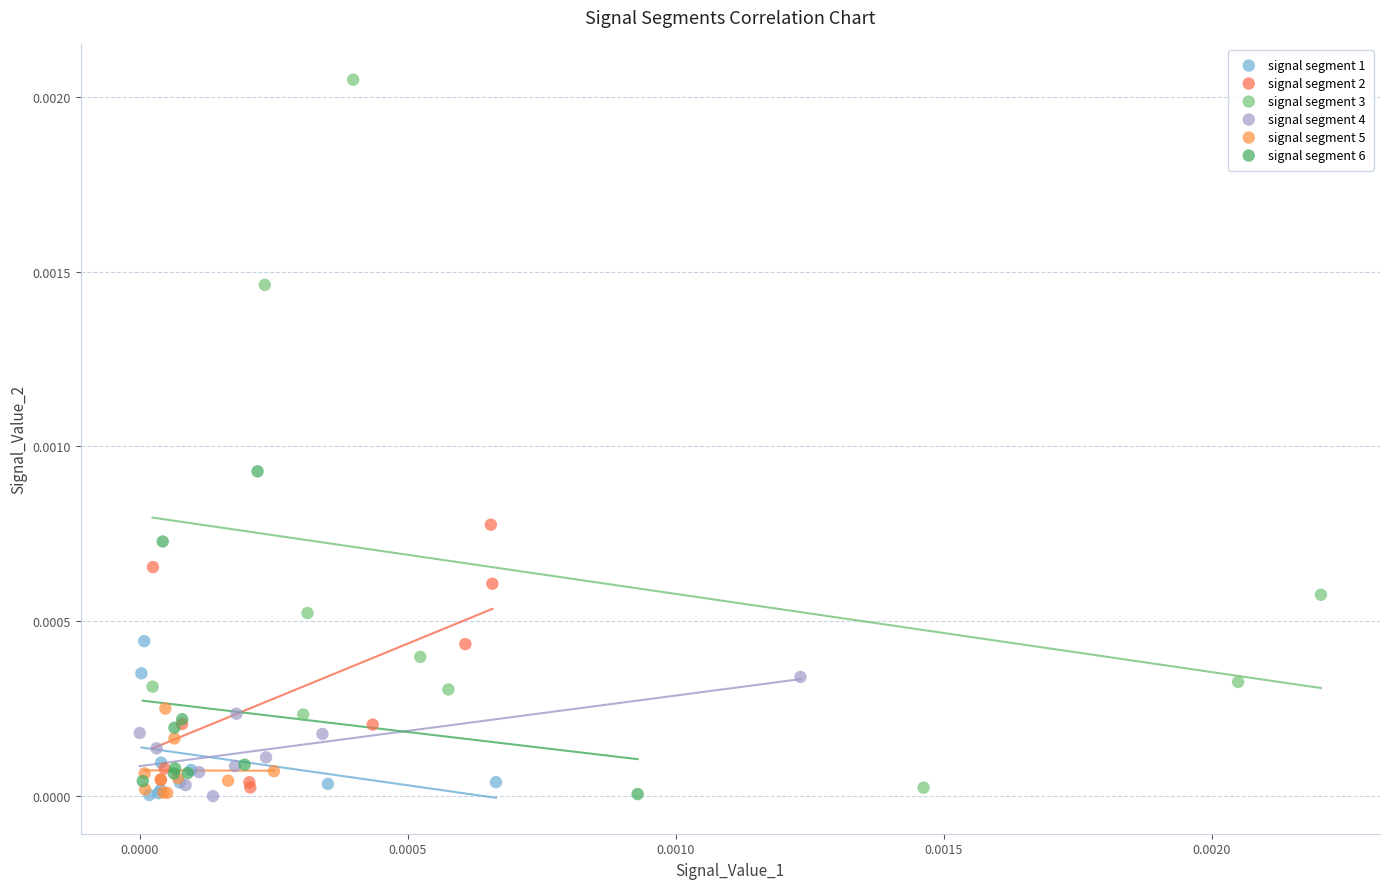

Which series contains the highest Y value?

signal segment 3